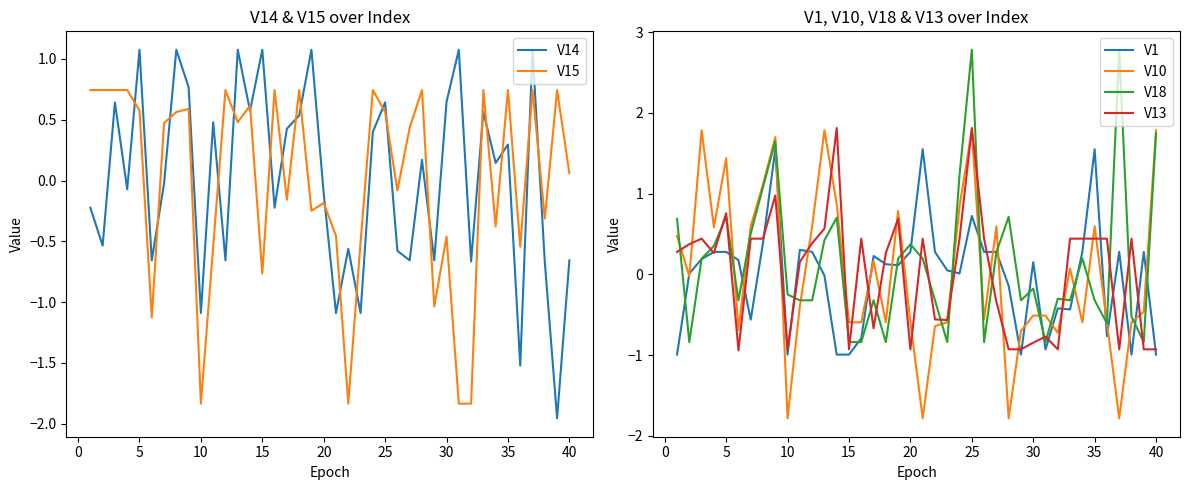

True or false: V14 and V15 intersect in this chart.

True